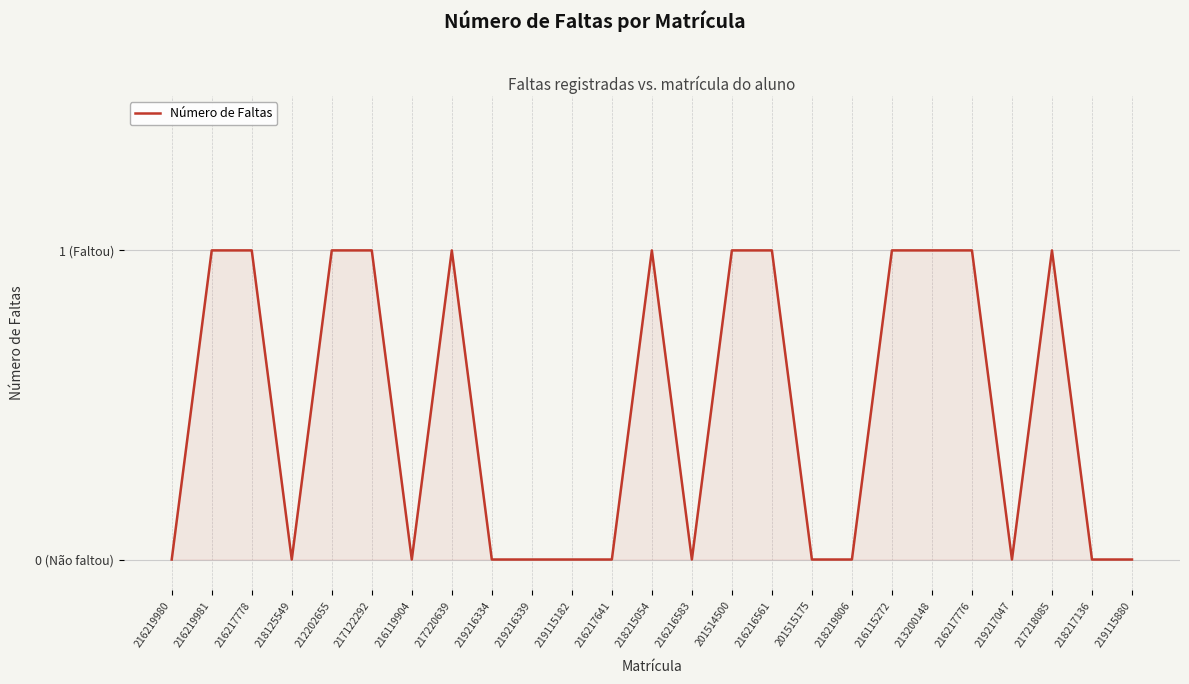

Is this an area chart (filled region under the line)?

Yes